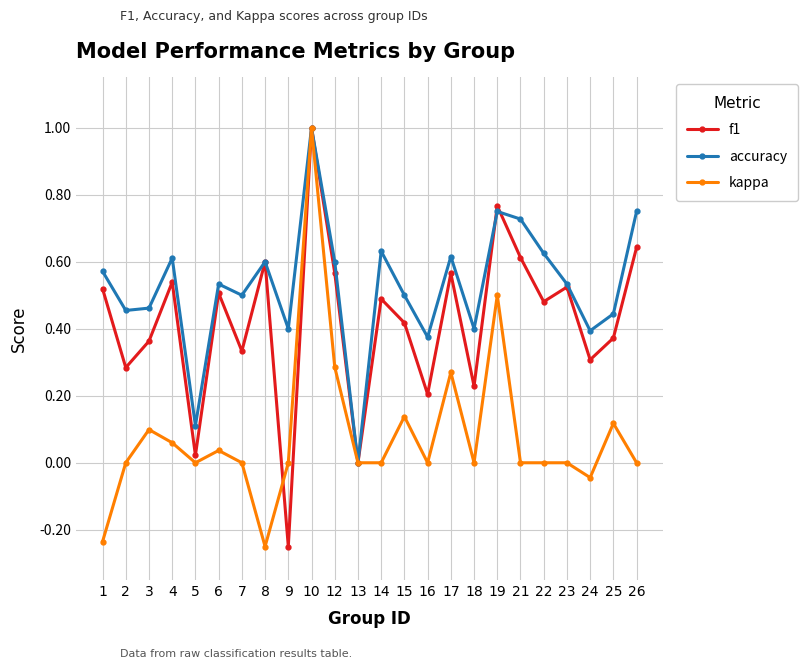

Which series has the largest total across all categories?

accuracy